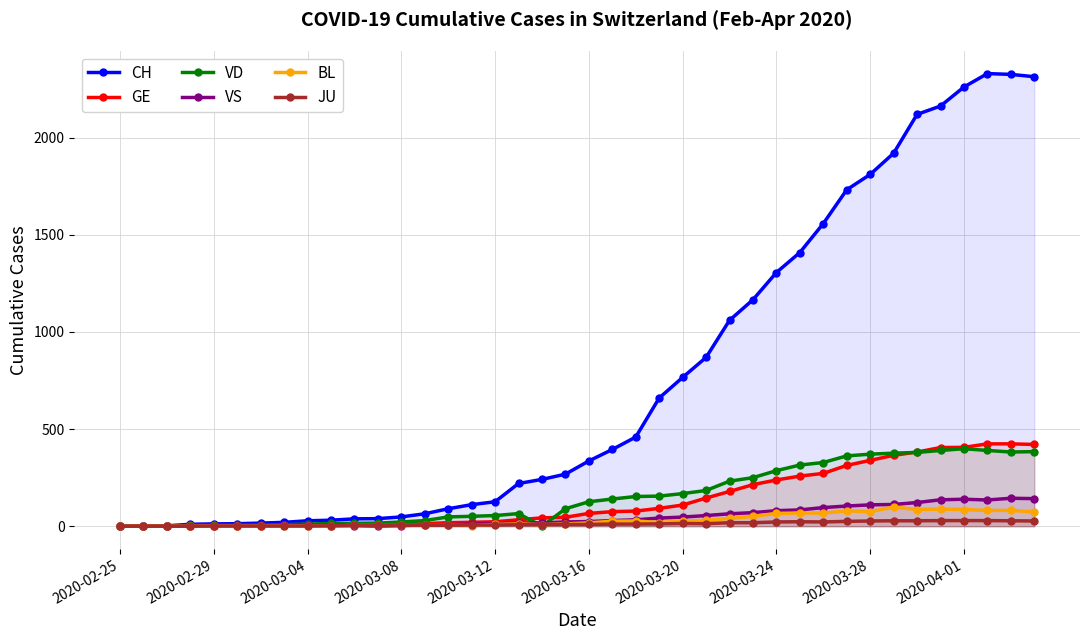

In VS, how many points are lower than both neighbors (excluding endpoints)?

2